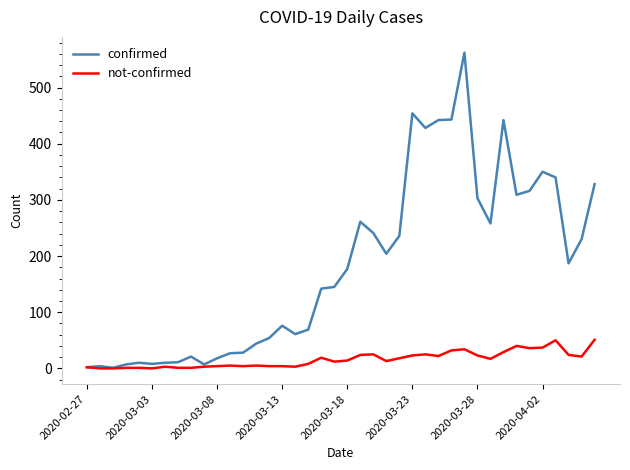

What is the highest value of the not-confirmed series?

51